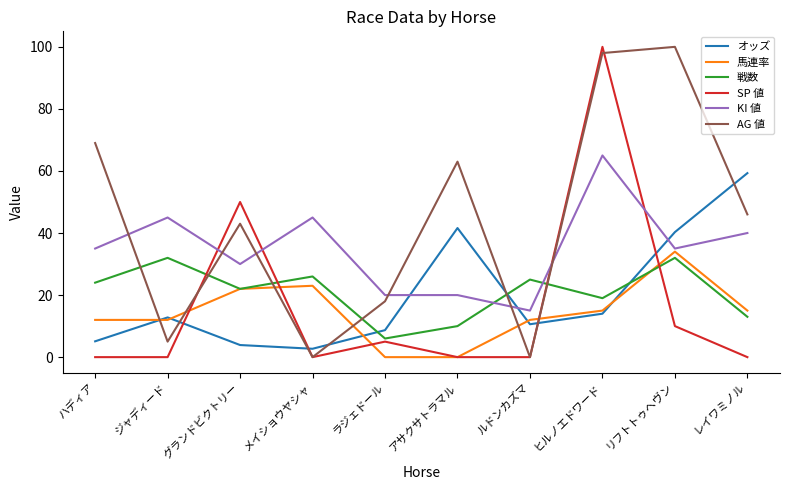

Is it true that KI 値 equals 15.0 at メイショウヤシャ?

False